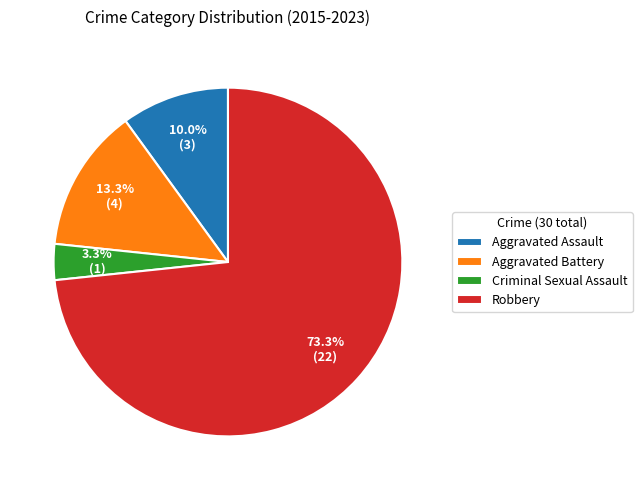

Do Robbery and Criminal Sexual Assault together represent more than half of the pie?

Yes